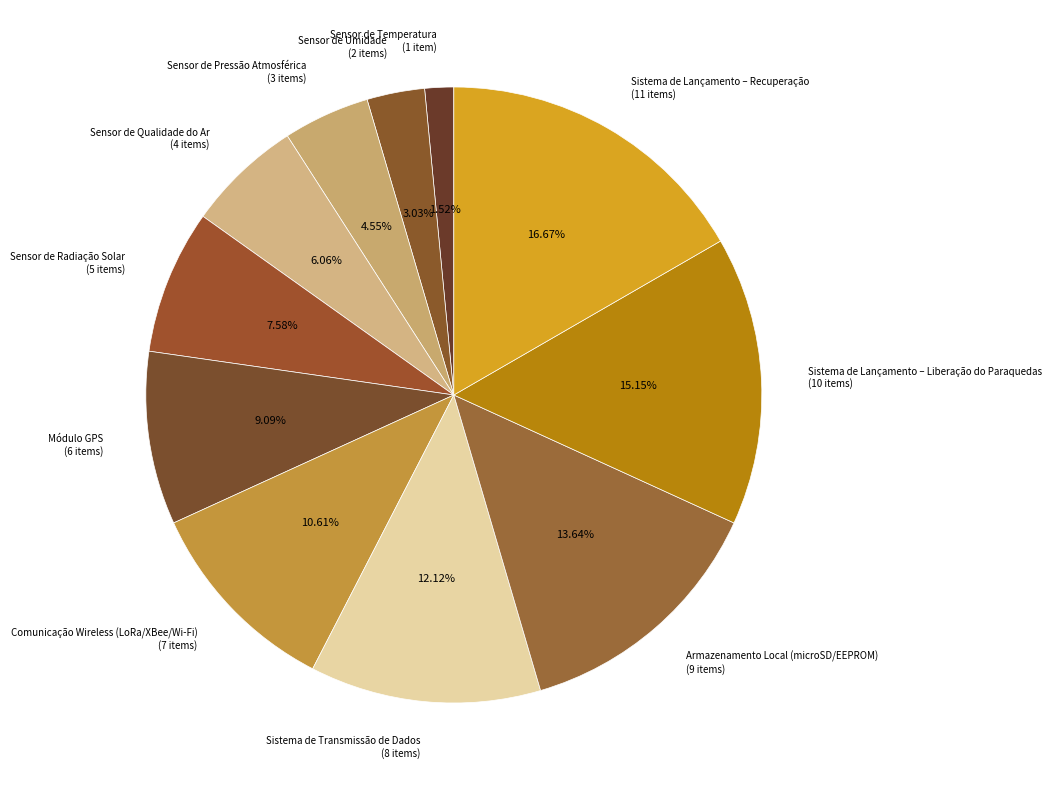

Is the sum of Armazenamento Local (microSD/EEPROM) (9 items) and Sistema de Lançamento – Recuperação (11 items) greater than half?

No